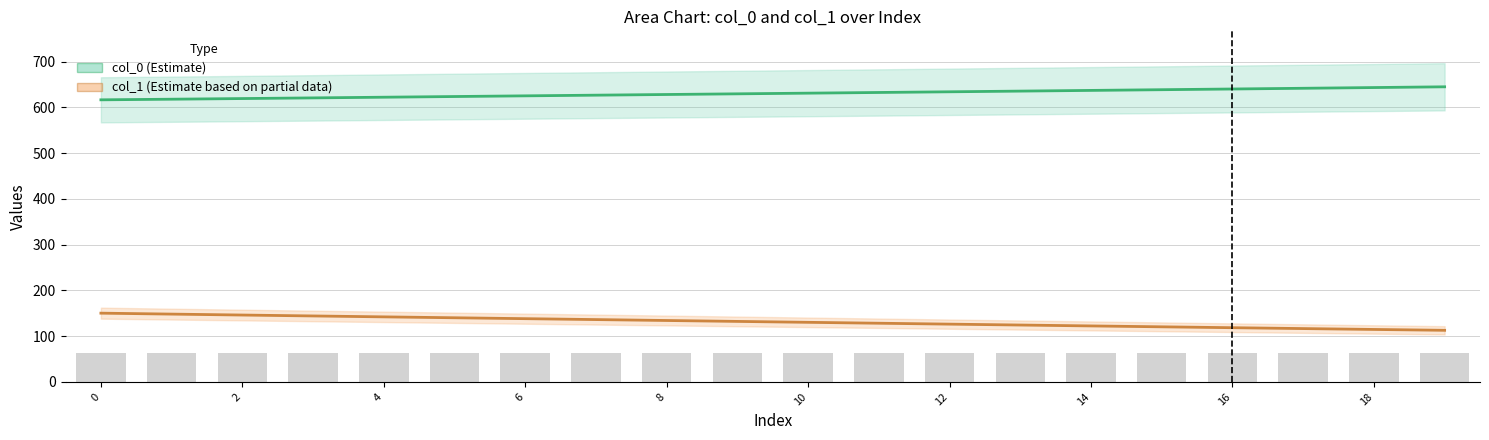

Count the number of categories in the chart.

20